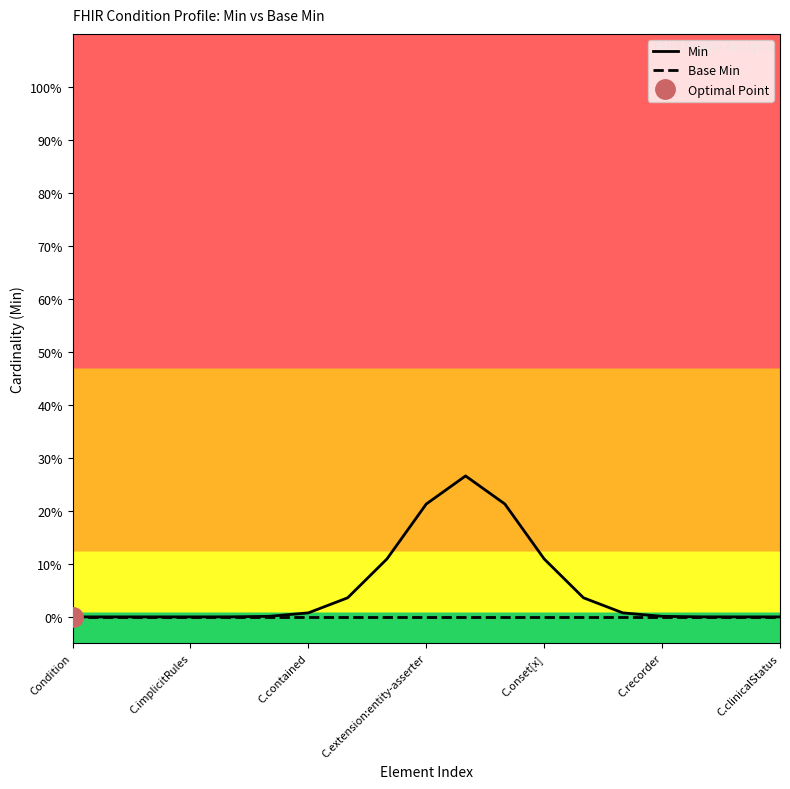

How many lines are shown in the chart?

2